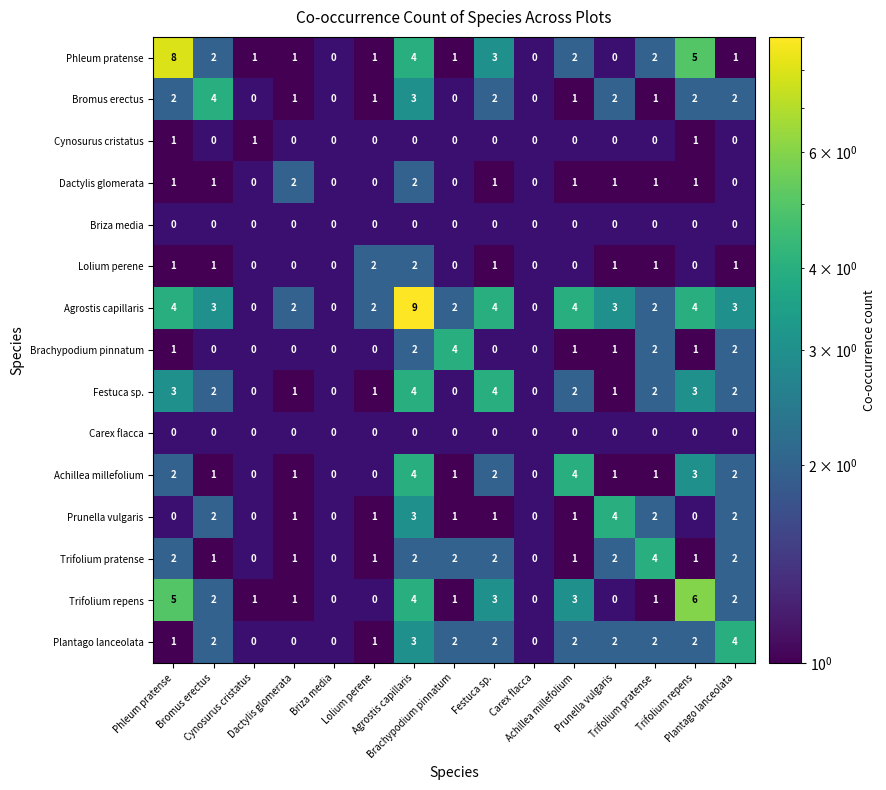

At which label does Prunella vulgaris first exceed 1?

Bromus erectus